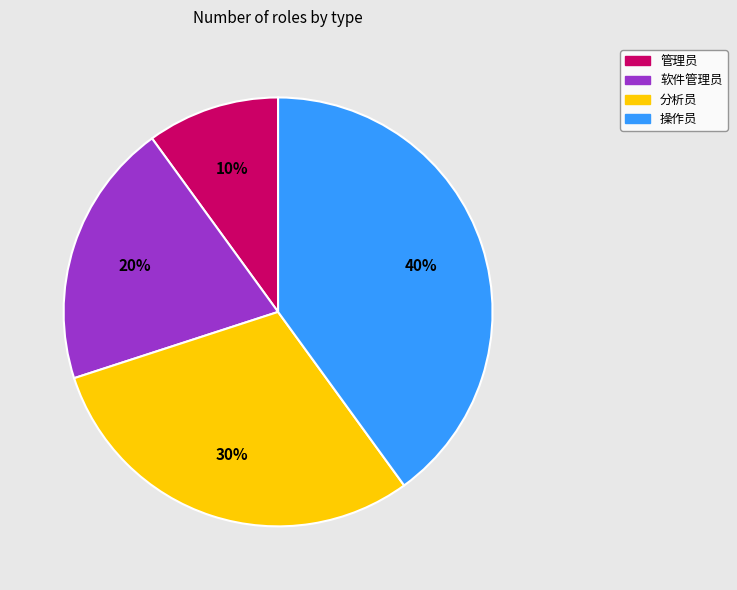

Rank the categories by value from lowest to highest.

管理员, 软件管理员, 分析员, 操作员